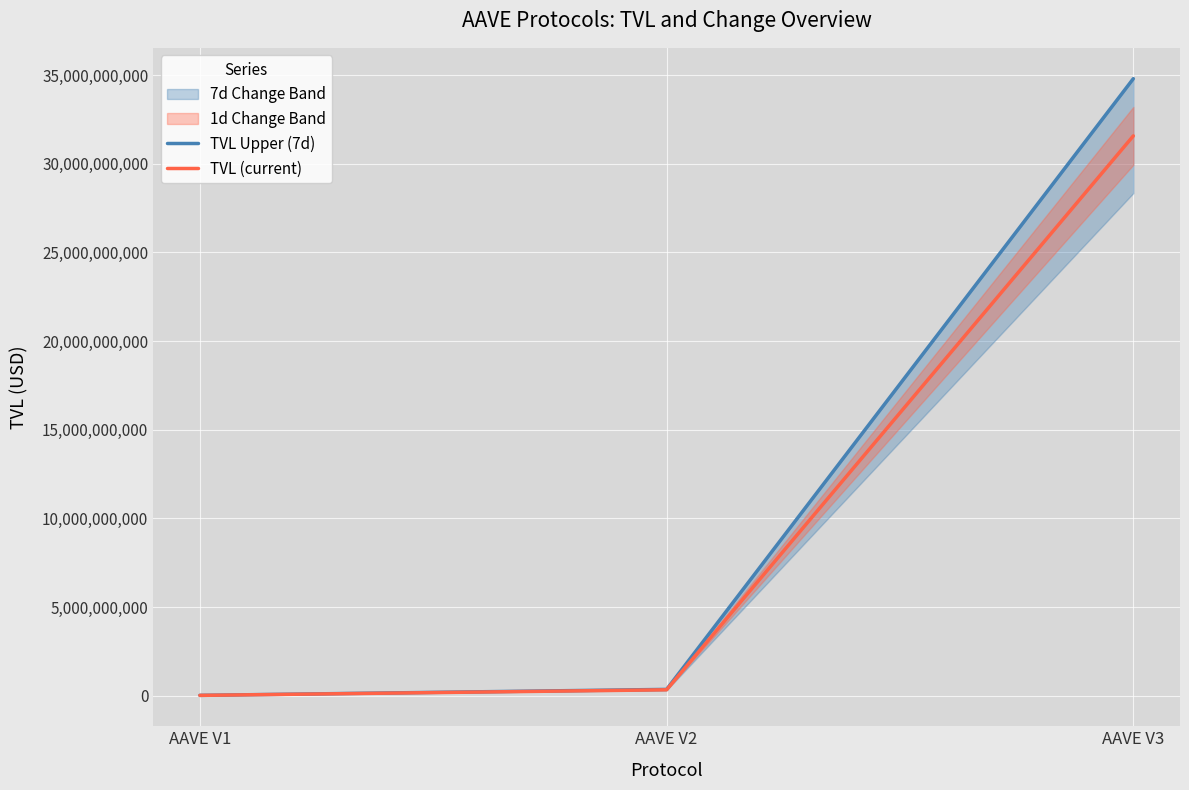

Is it true that TVL Upper (7d) equals 15509704.8 at AAVE V1?

True